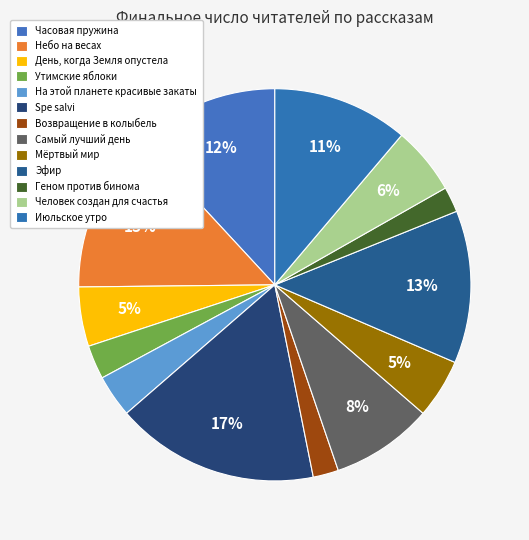

To the nearest percent, what is the combined percentage of На этой планете красивые закаты and Возвращение в колыбель?

6%